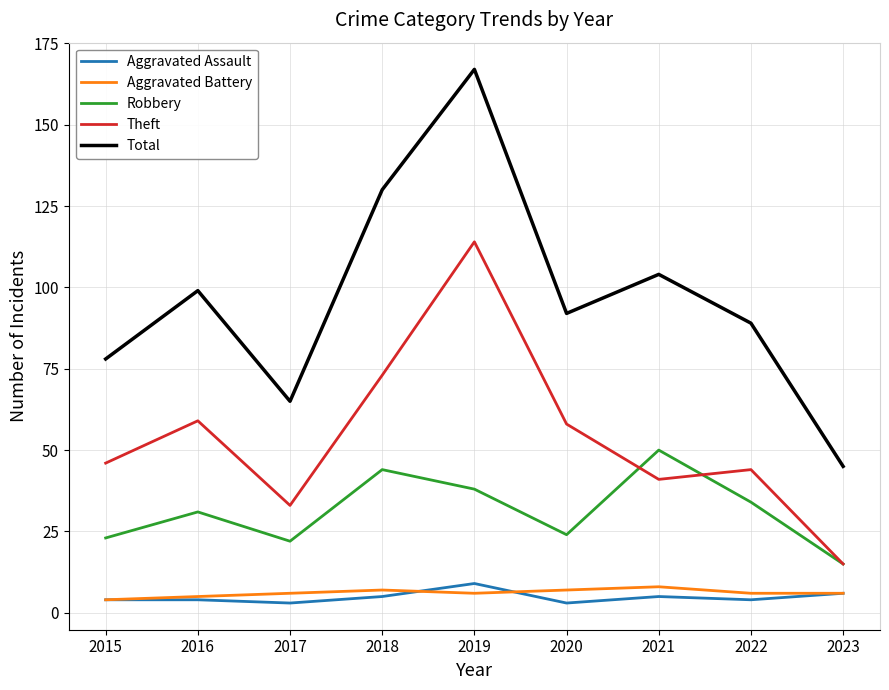

Is the value of Total at 2015 greater than the value of Aggravated Battery at 2015?

Yes